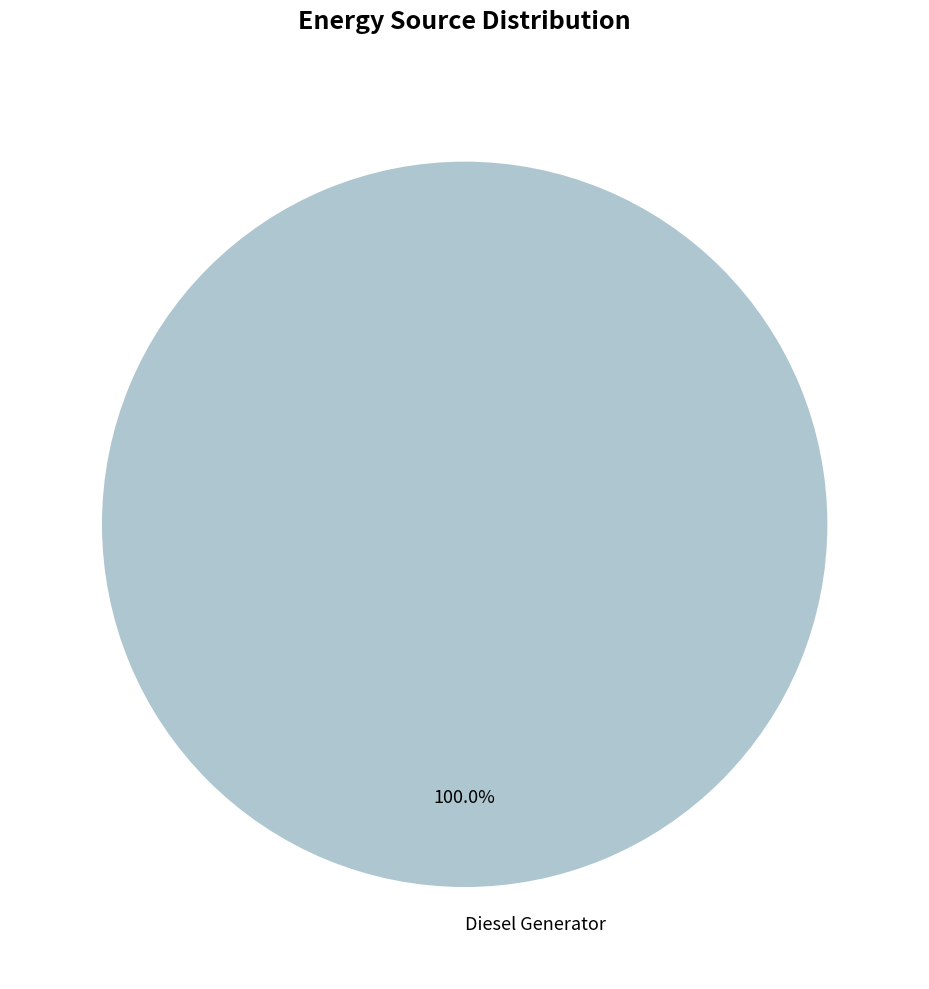

What is the majority slice?

Diesel Generator